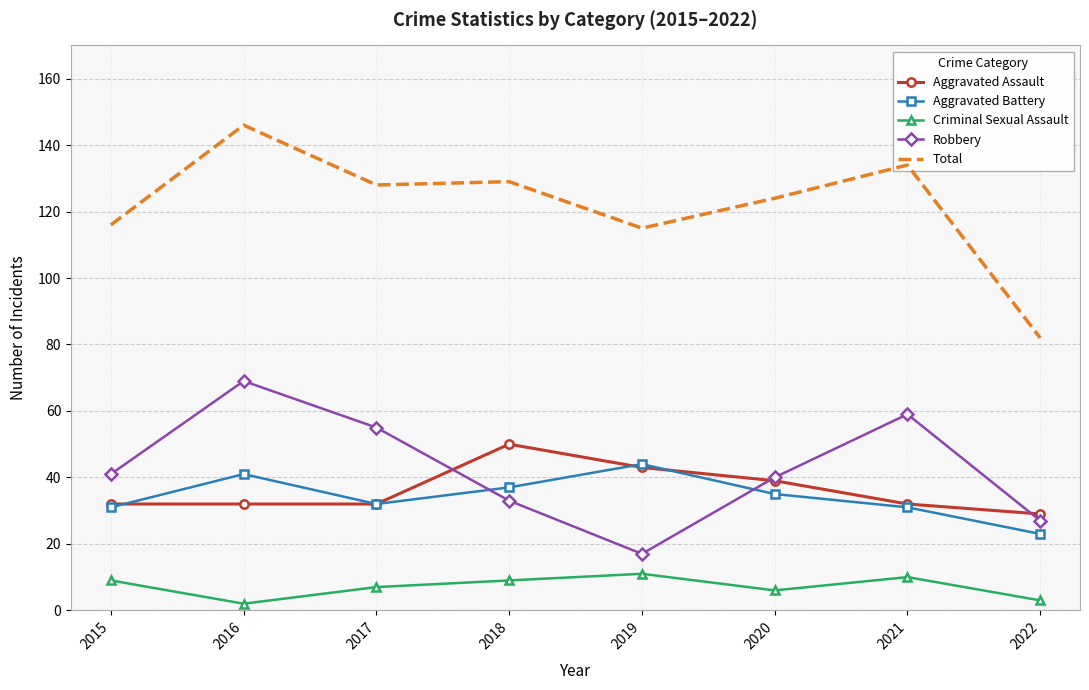

How many interior local peaks does the Aggravated Battery series have?

2